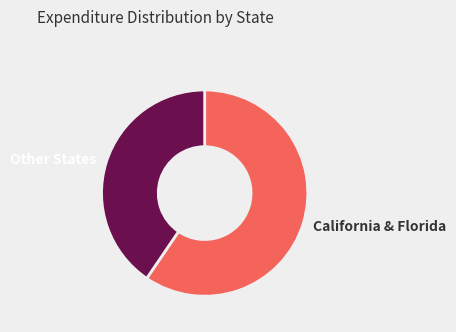

Is the sum of California & Florida and Other States greater than half?

Yes